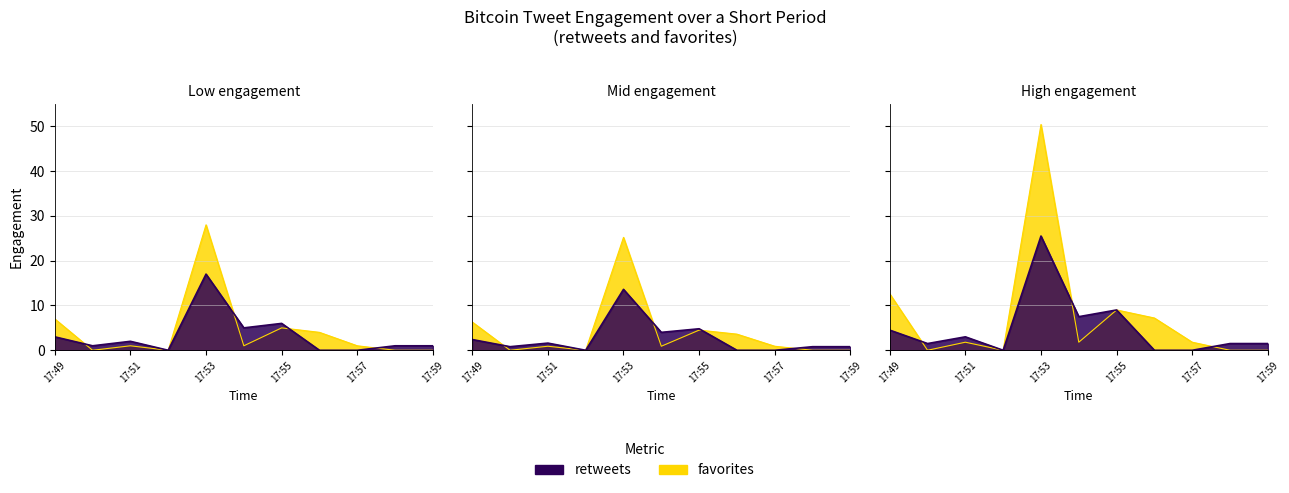

True or false: retweets has a value of -9 at 17:56.

False